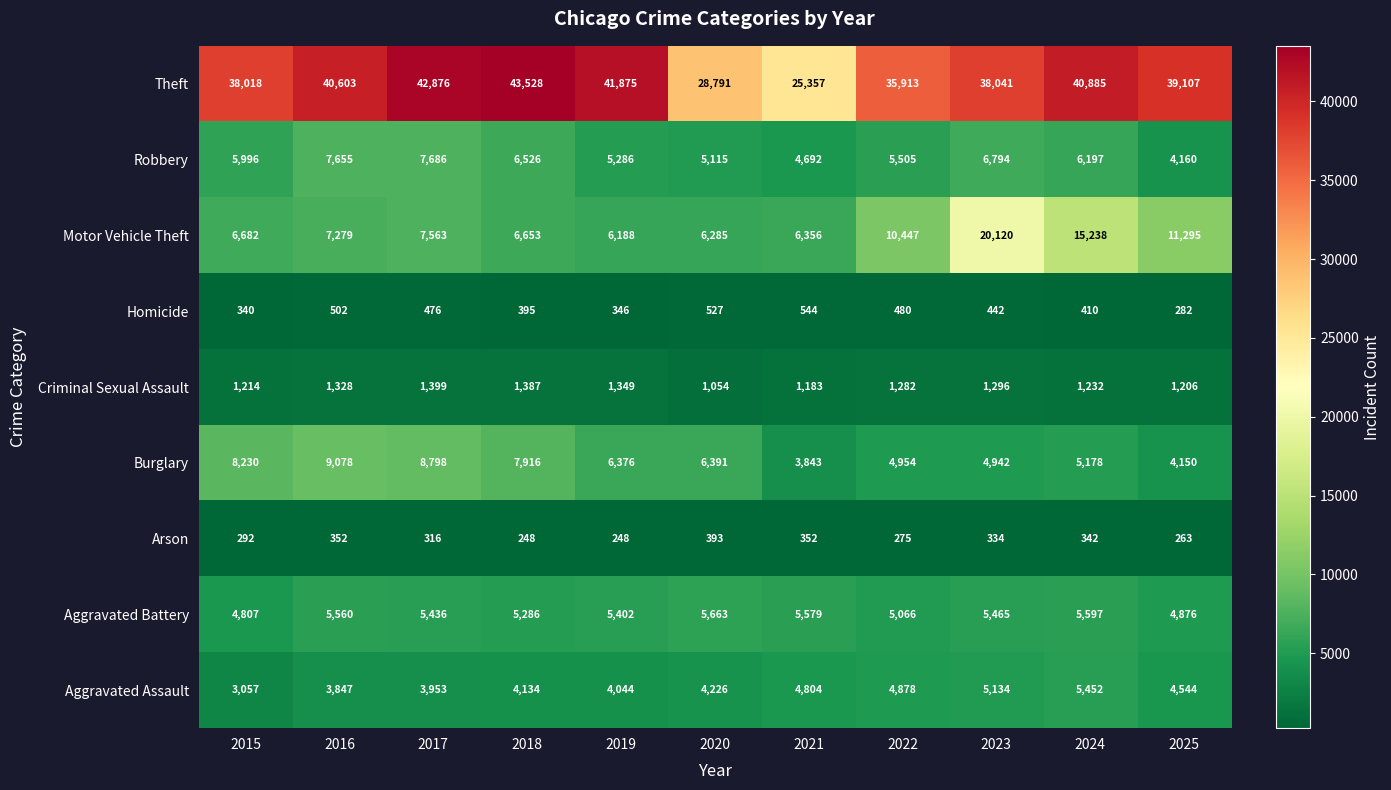

Rank the series at 2023 from highest to lowest value.

Theft, Motor Vehicle Theft, Robbery, Aggravated Battery, Aggravated Assault, Burglary, Criminal Sexual Assault, Homicide, Arson